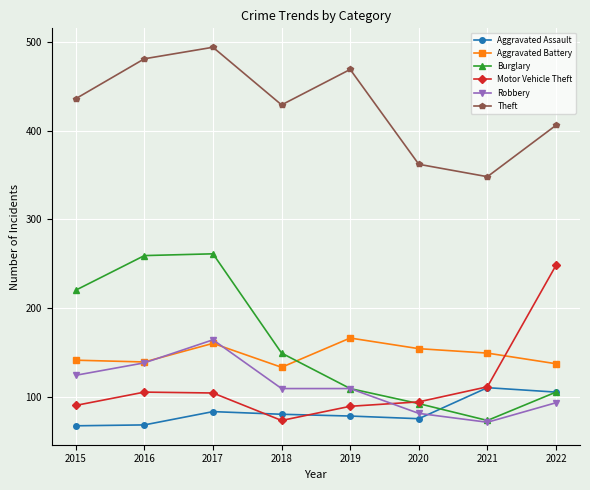

What is the greatest value displayed?

494